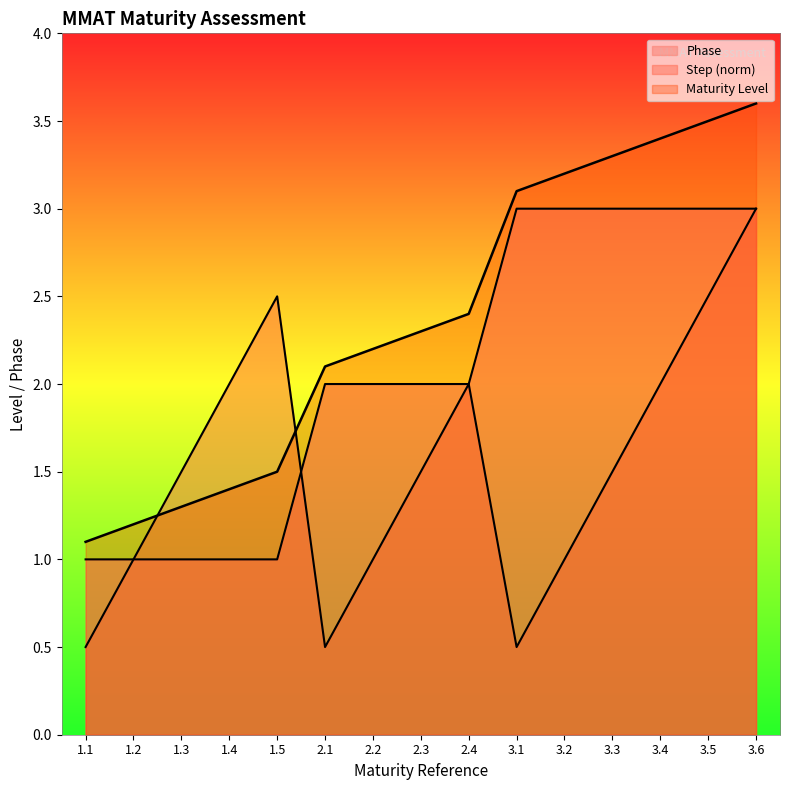

Reading right to left, transcribe all the data shown in this chart.

Phase: 3.6=3.0	3.5=3.0	3.4=3.0	3.3=3.0	3.2=3.0	3.1=3.0	2.4=2.0	2.3=2.0	2.2=2.0	2.1=2.0	1.5=1.0	1.4=1.0	1.3=1.0	1.2=1.0	1.1=1.0
Step: 3.6=3.0	3.5=2.5	3.4=2.0	3.3=1.5	3.2=1.0	3.1=0.5	2.4=2.0	2.3=1.5	2.2=1.0	2.1=0.5	1.5=2.5	1.4=2.0	1.3=1.5	1.2=1.0	1.1=0.5
Maturity_Level: 3.6=3.6	3.5=3.5	3.4=3.4	3.3=3.3	3.2=3.2	3.1=3.1	2.4=2.4	2.3=2.3	2.2=2.2	2.1=2.1	1.5=1.5	1.4=1.4	1.3=1.3	1.2=1.2	1.1=1.1